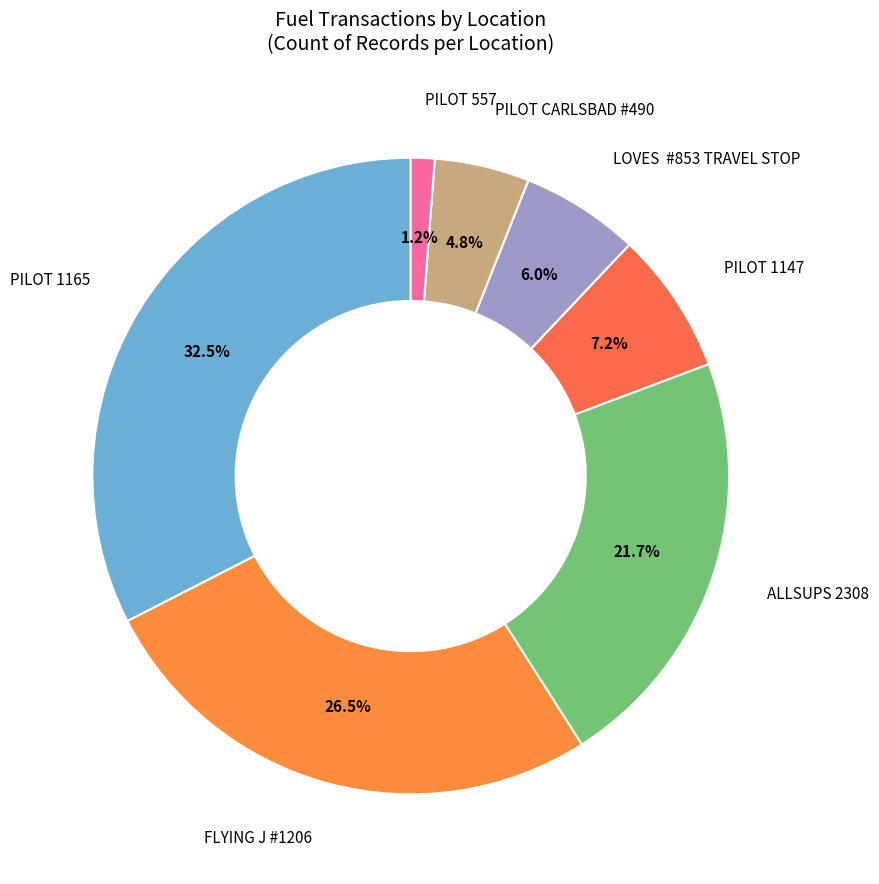

How much of the chart is everything except PILOT CARLSBAD #490?

95.2%